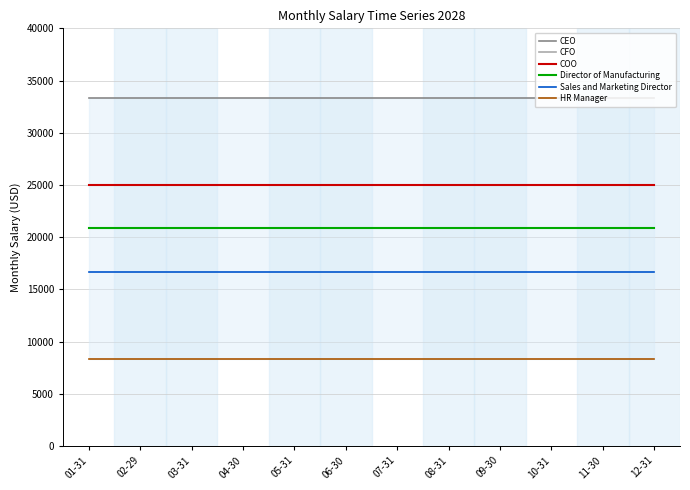

What position from the left is 02-29?

2